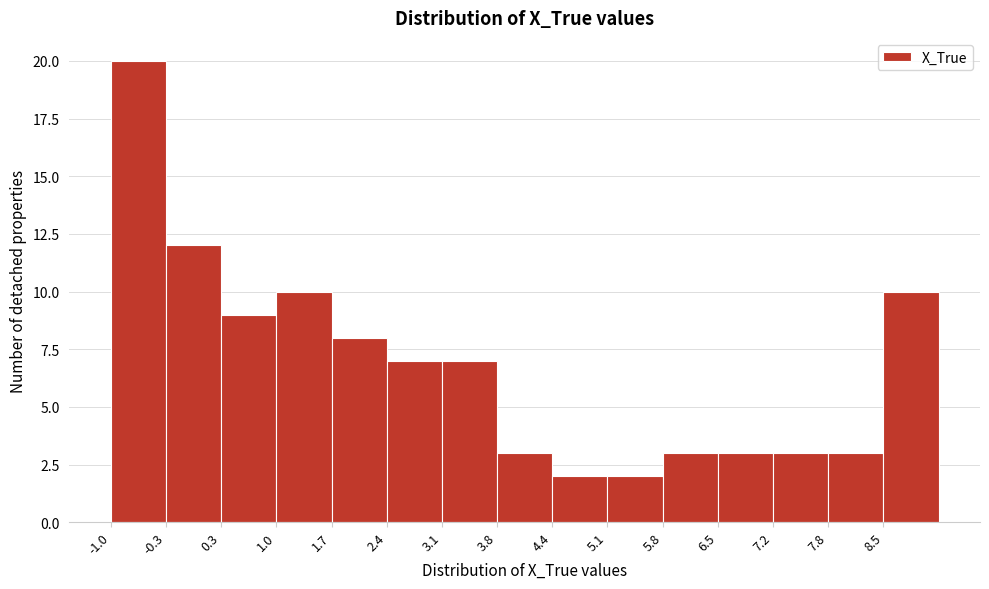

Over which range of the x-axis is the bar tallest?

-1.0 to -0.3